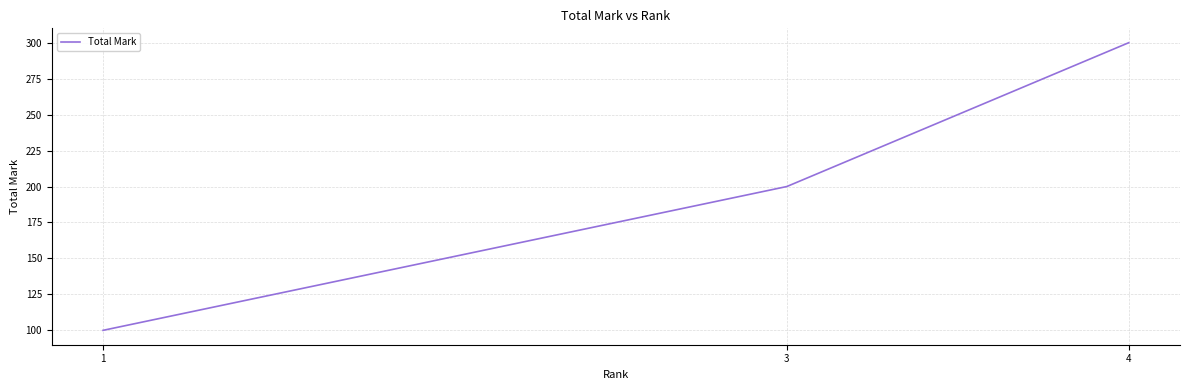

Reading left to right, list all the values displayed in this chart.

1=100	3=200	4=300